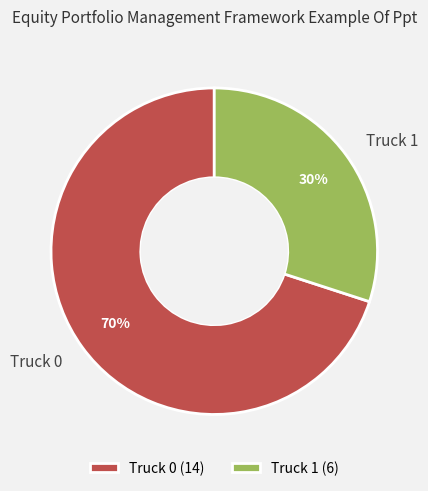

Do Truck 0 and Truck 1 together represent more than half of the pie?

Yes